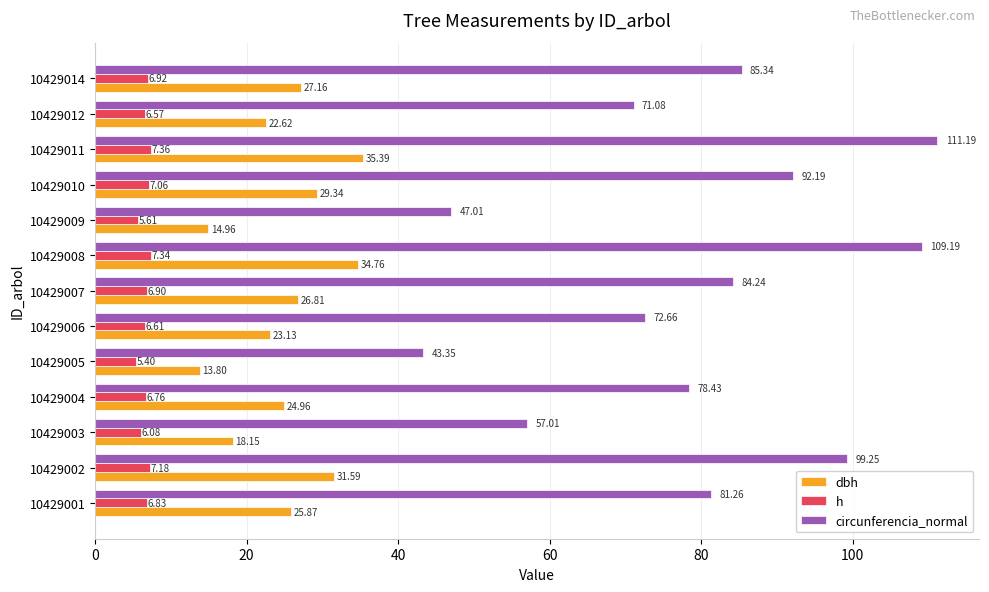

Which series has the widest spread of values?

circunferencia_normal